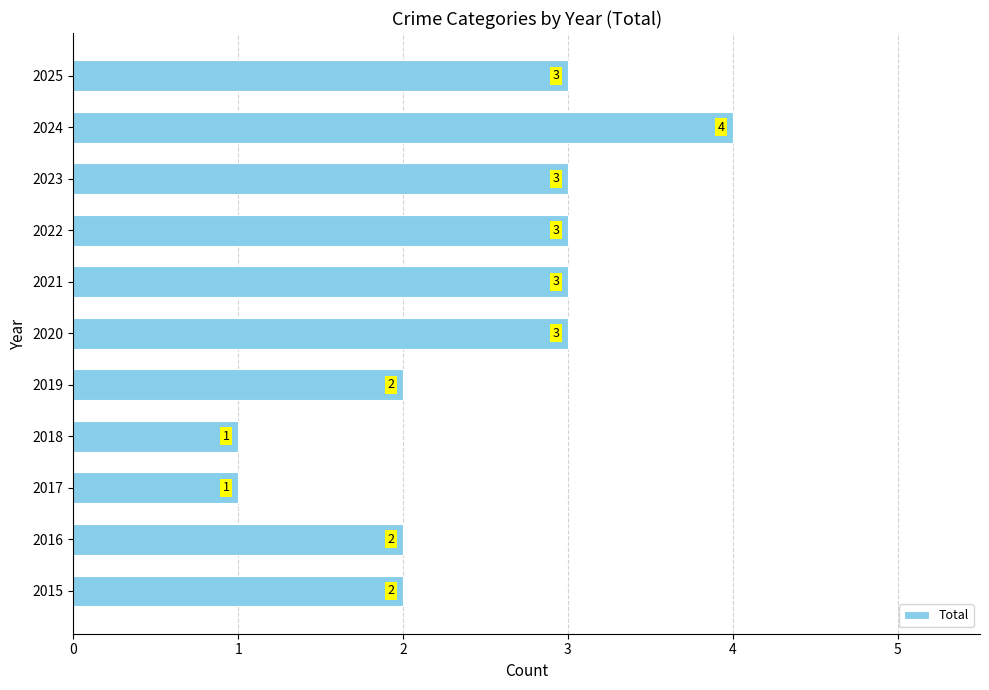

How many bars are there in total?

11